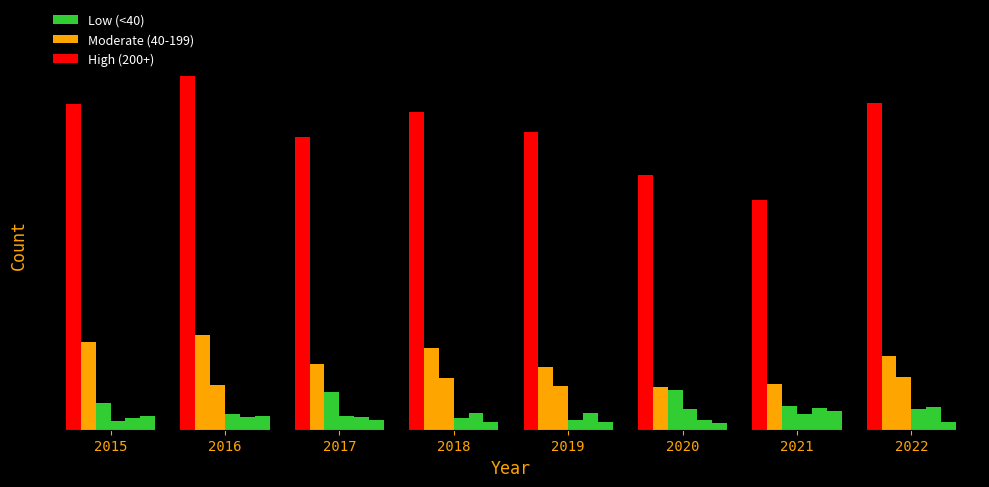

Does the chart contain stacked bars?

No